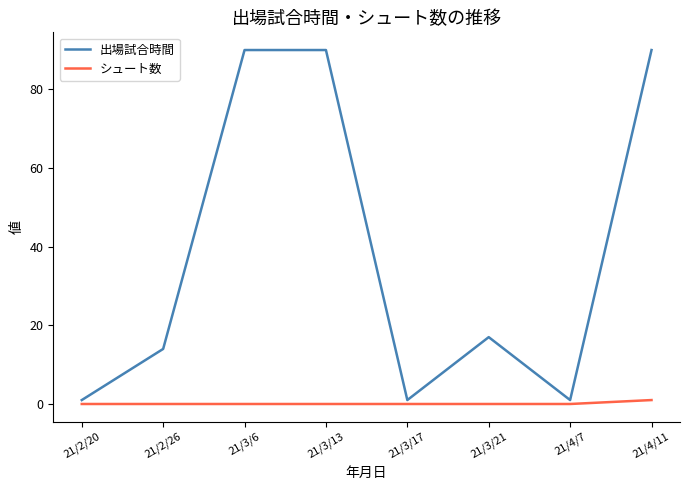

Rank the series by their maximum value, from highest to lowest.

出場試合時間, シュート数